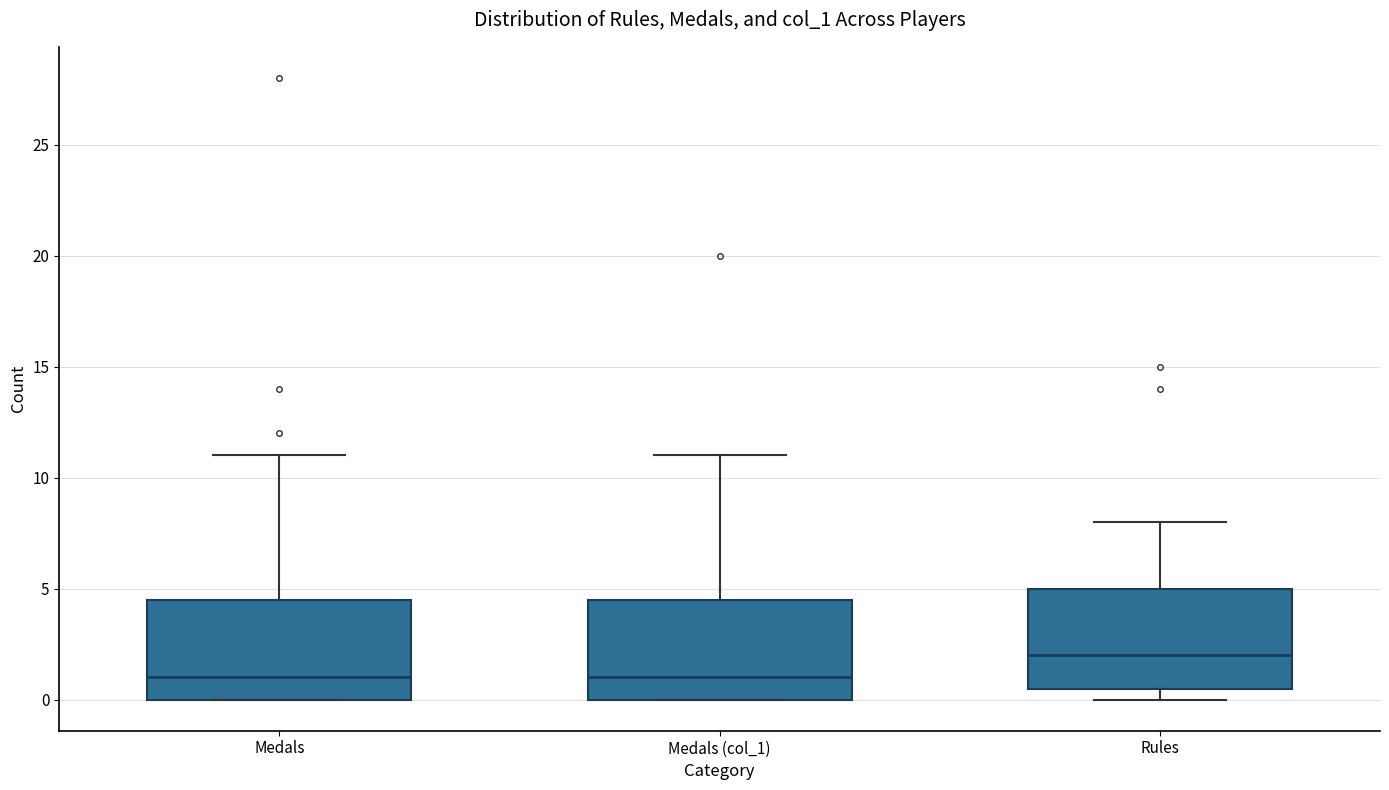

Where is the lower edge of the box for Medals on the y-axis? The values are not printed on the chart, so give them approximately, as read against the axis.

0.0